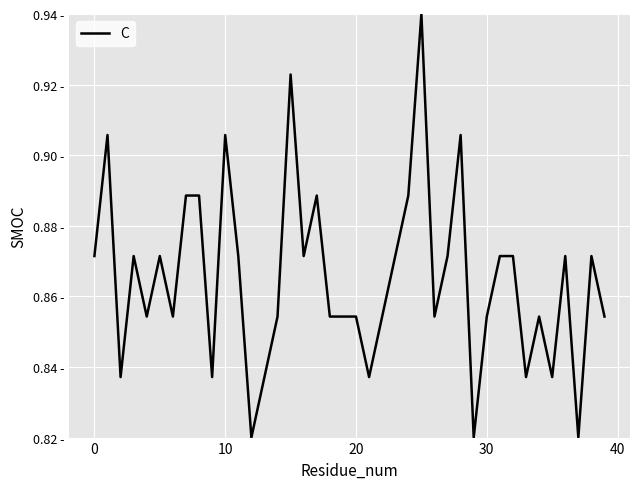

Does the chart have visible grid lines?

Yes